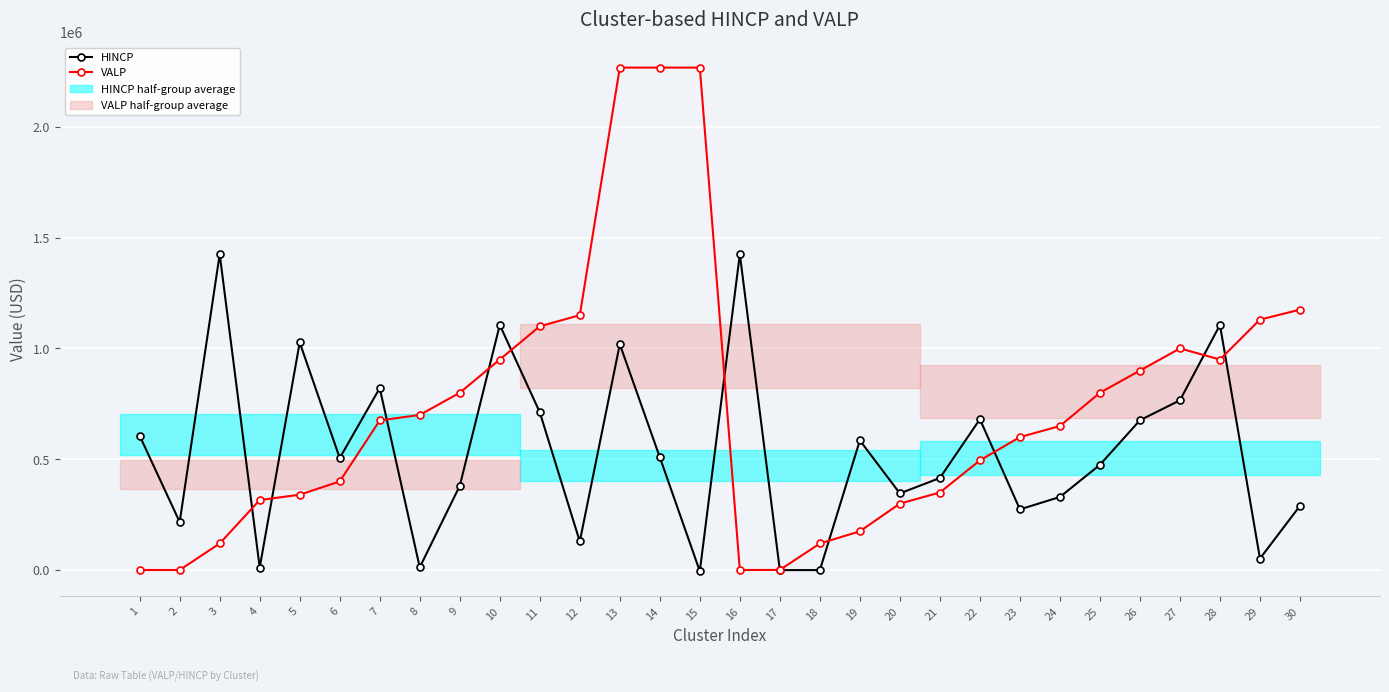

Count the number of categories in the chart.

30